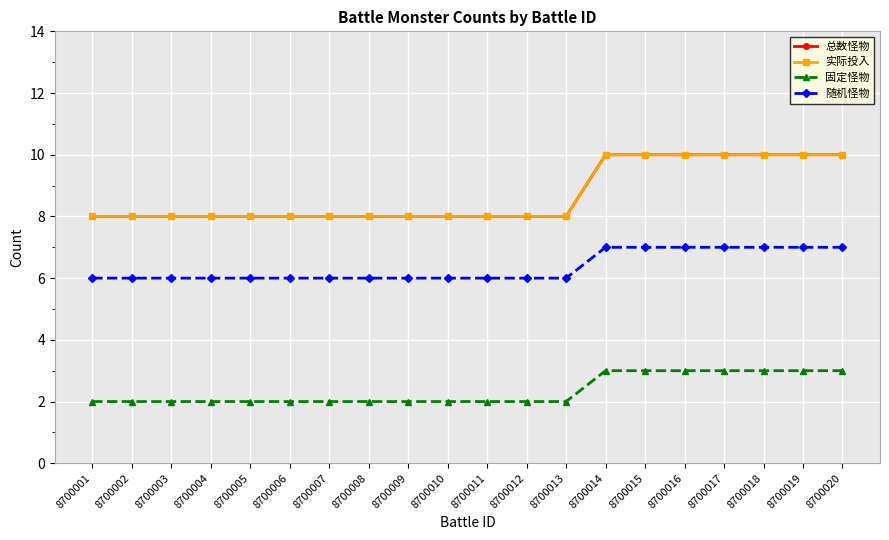

Is this an area chart (filled region under the line)?

No